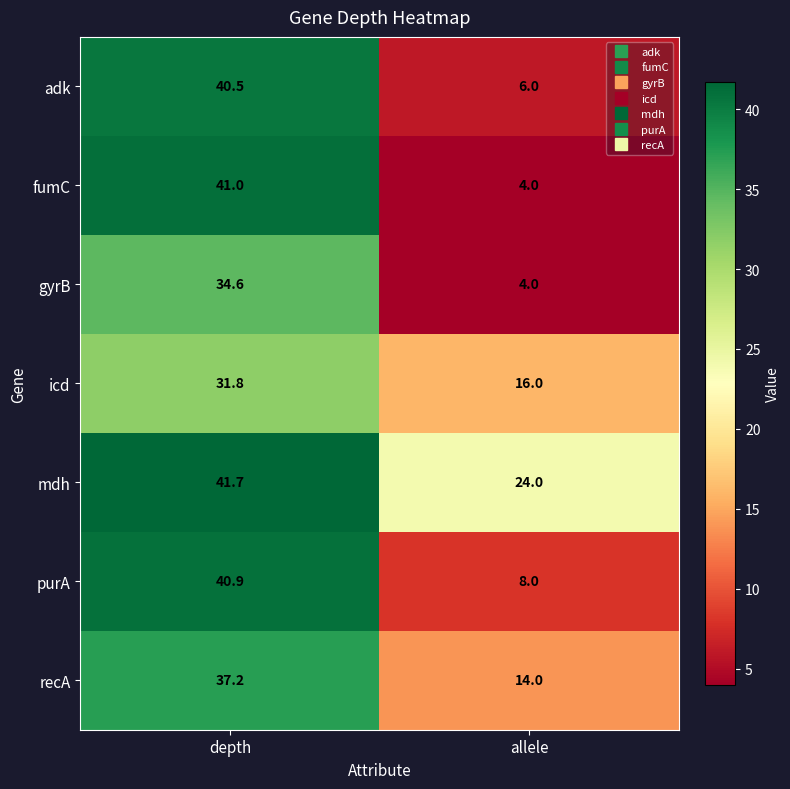

Between depth and allele, which series saw the biggest shift?

fumC